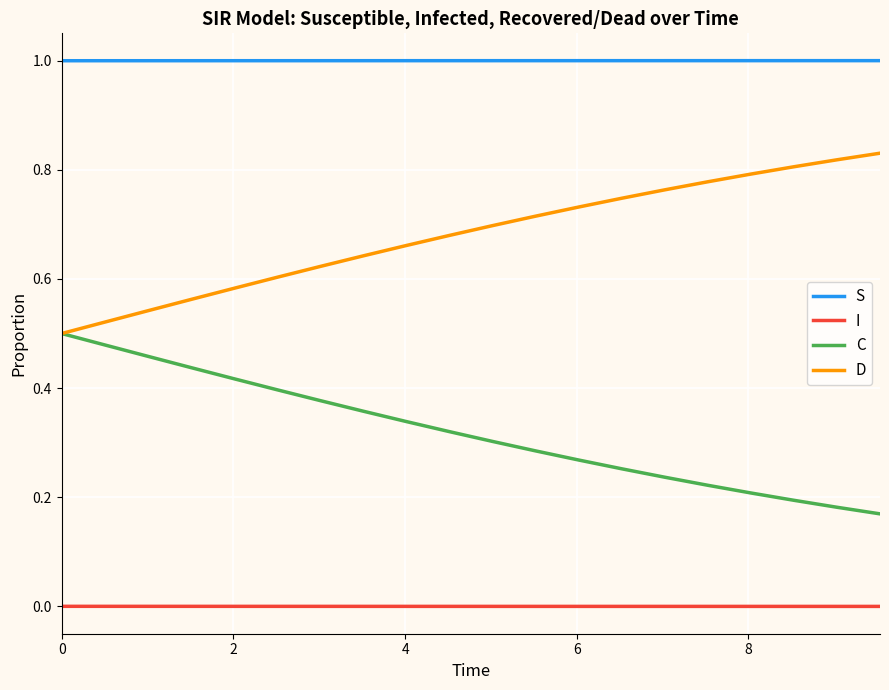

Rank the series by their average value, from lowest to highest.

I, C, D, S